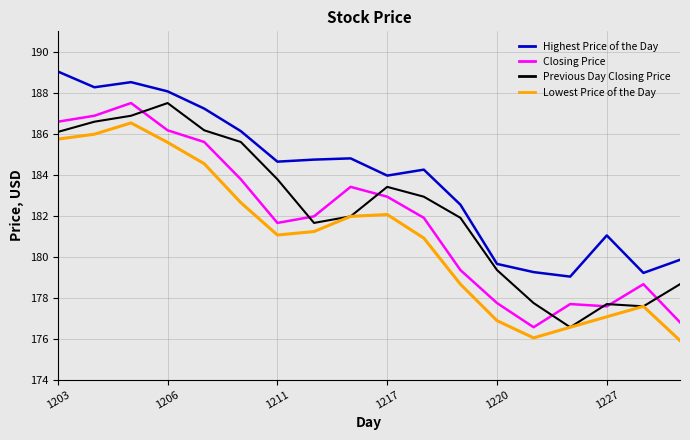

True or false: Highest Price of the Day and Lowest Price of the Day cross at least once.

False